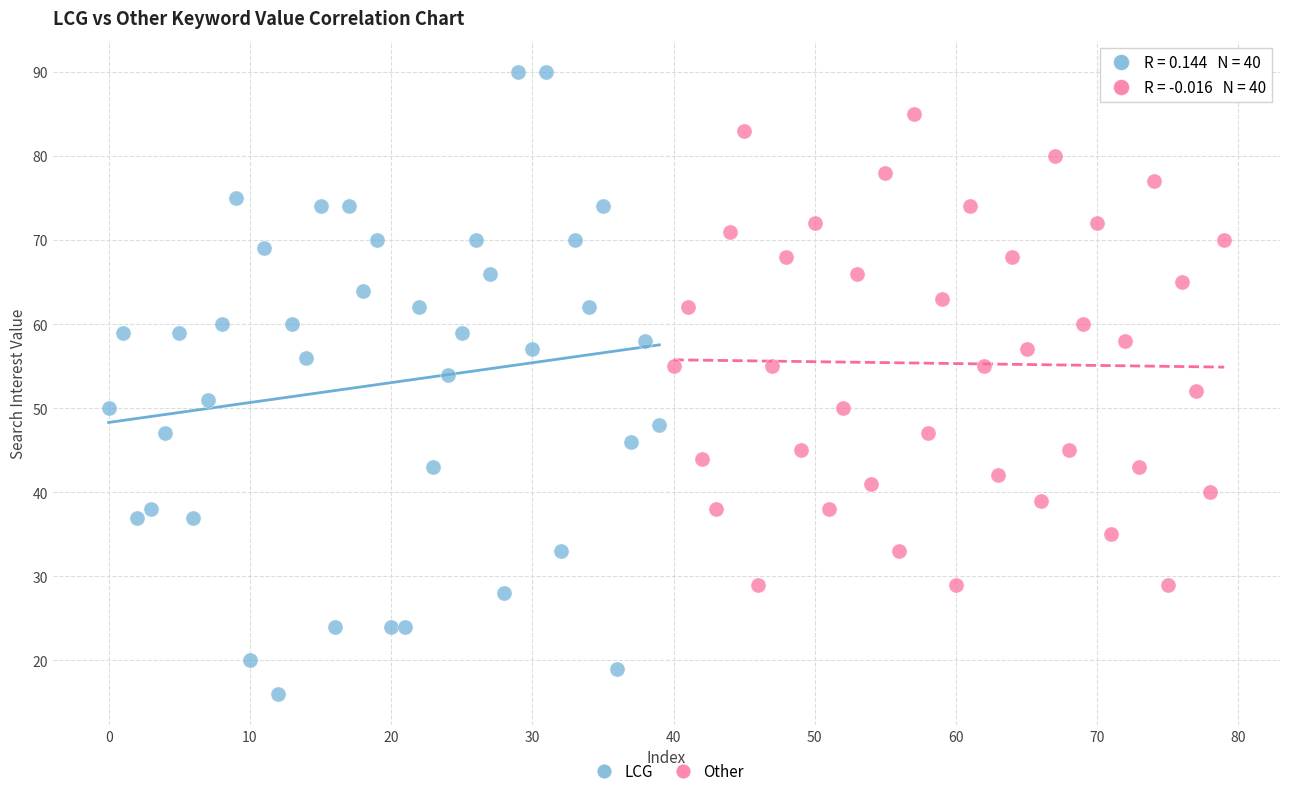

Which series contains the highest Y value?

LCG